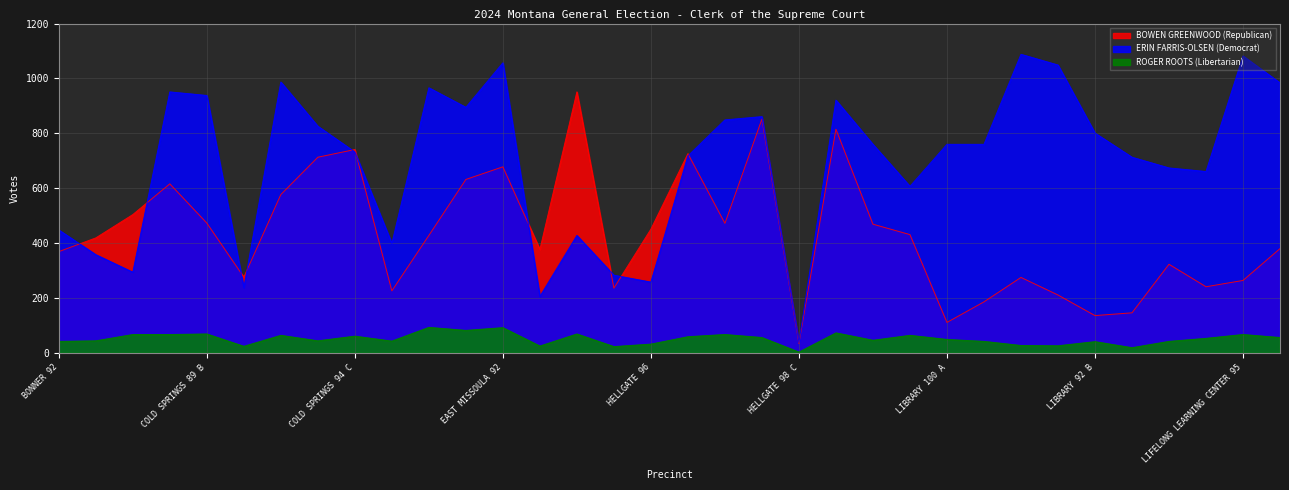

Rank the series by their average value, from highest to lowest.

ERIN FARRIS-OLSEN (Democrat), BOWEN GREENWOOD (Republican), ROGER ROOTS (Libertarian)